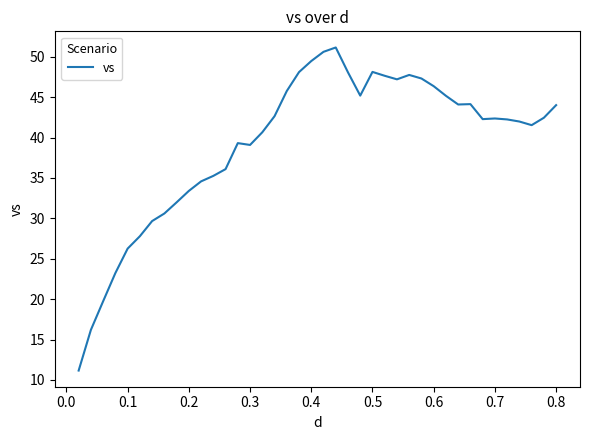

What is the maximum value shown in the chart?

51.1